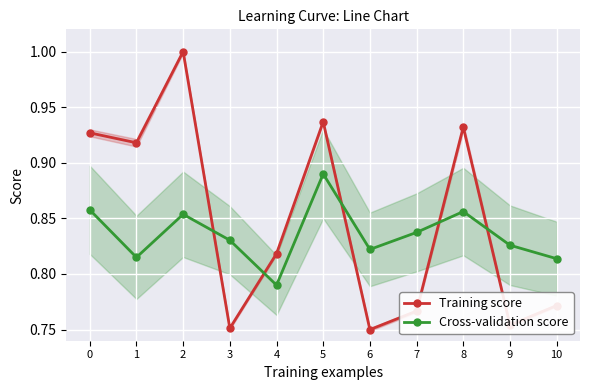

At how many categories does at least one series exceed 0?

11